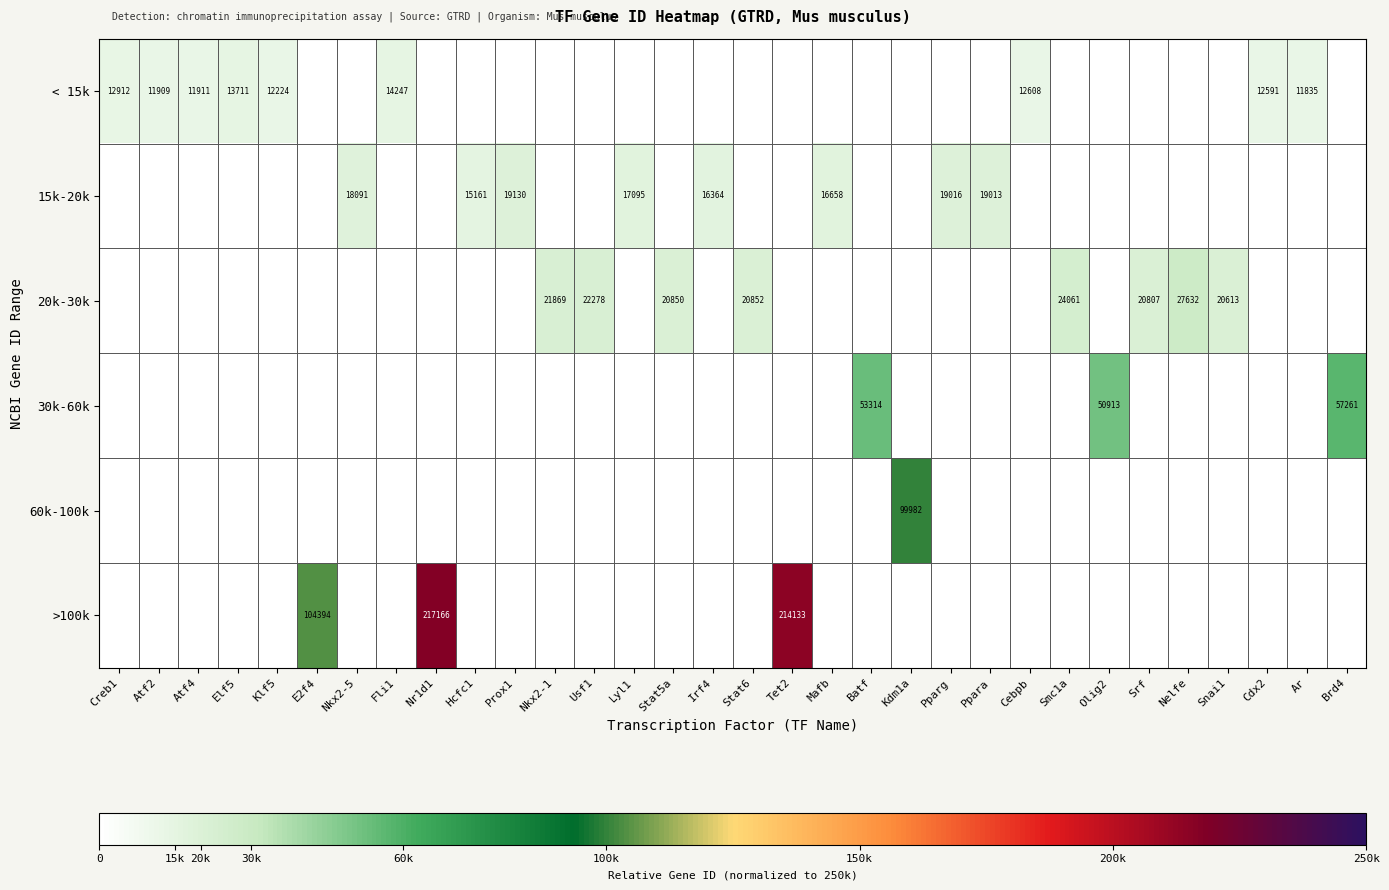

What is the spread (max minus min) of values at Olig2?

0.2